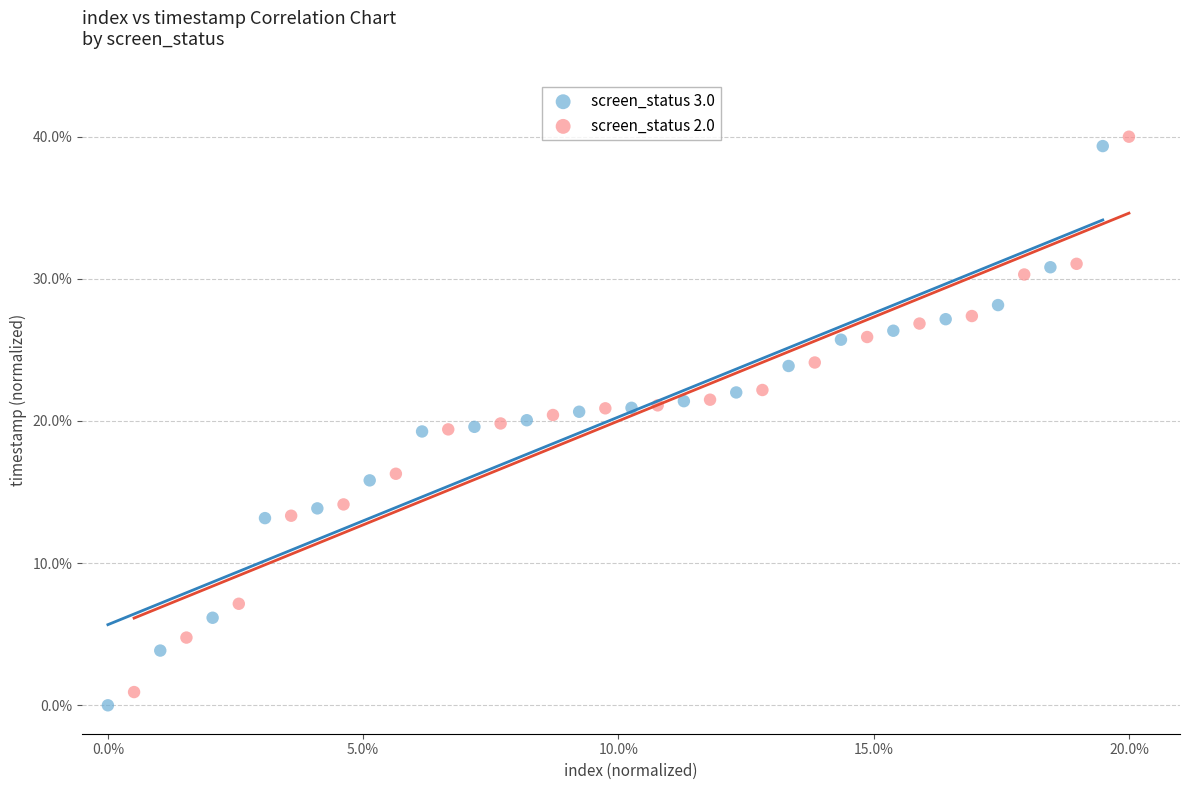

Which series has the widest spread of Y values?

screen_status 3.0